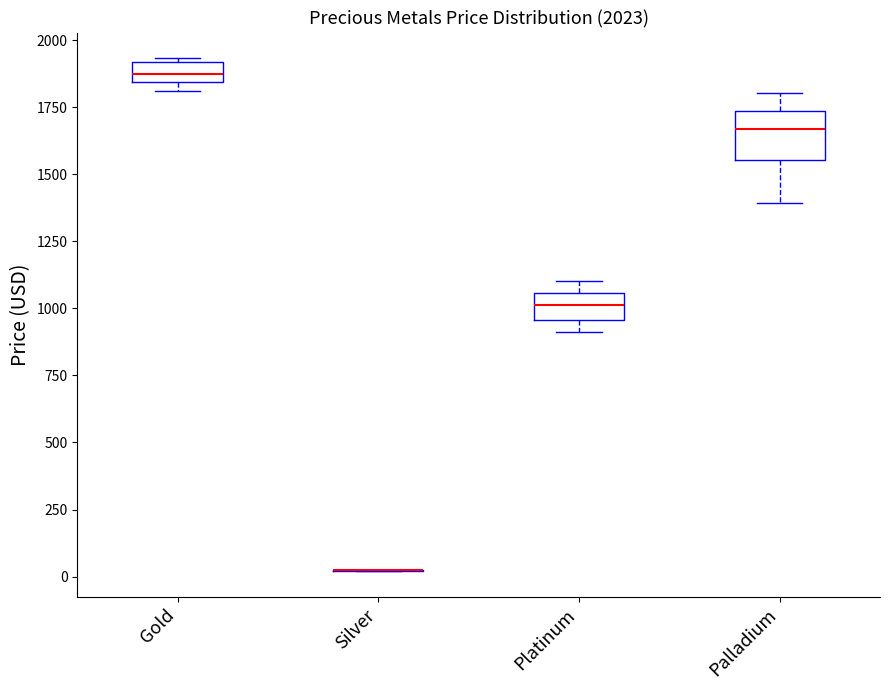

Which box is the tallest, from its lower edge to its upper edge?

Palladium